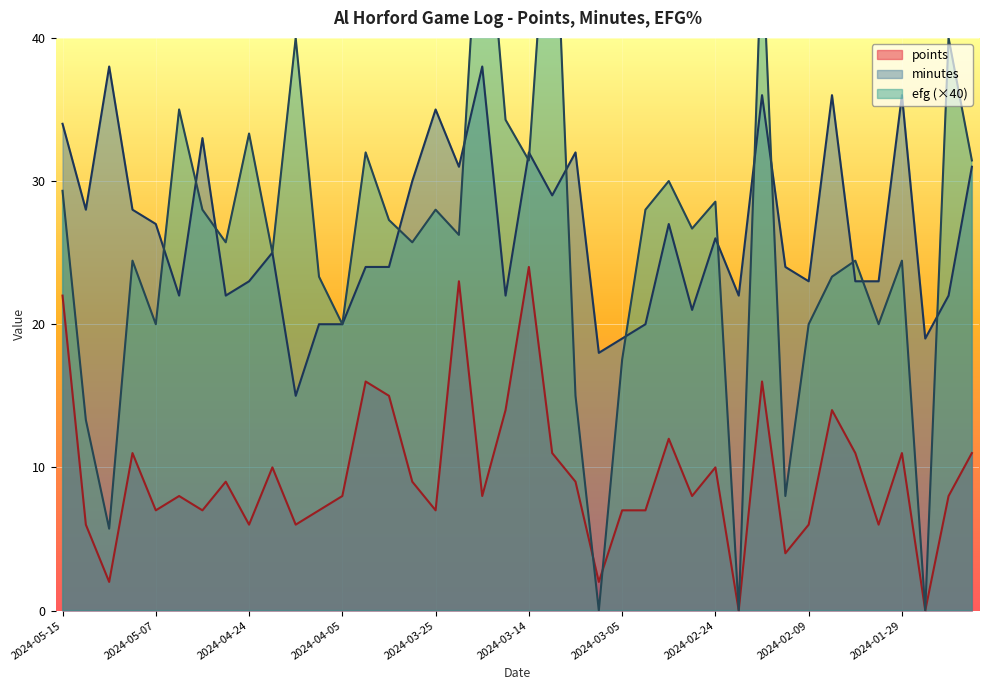

How many lines are shown in the chart?

3